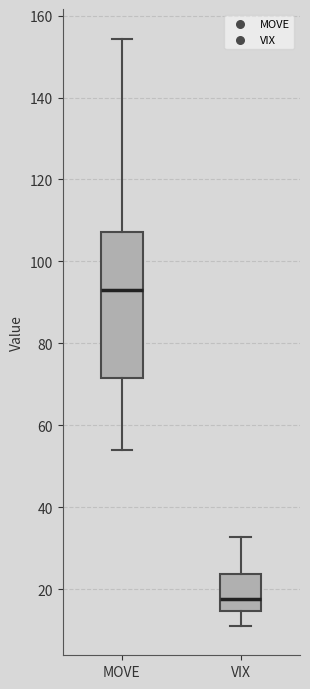

Which box has the highest median line?

MOVE